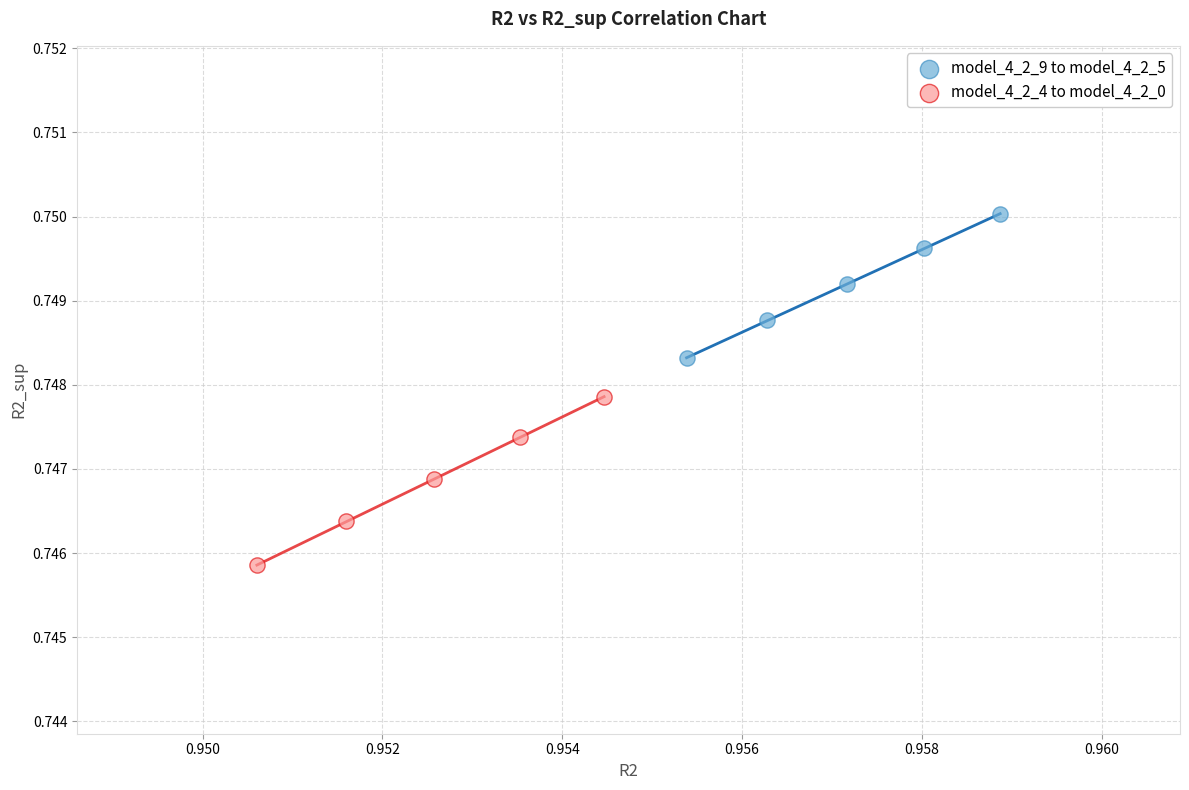

Which series has the widest spread of Y values?

model_4_2_4 to model_4_2_0